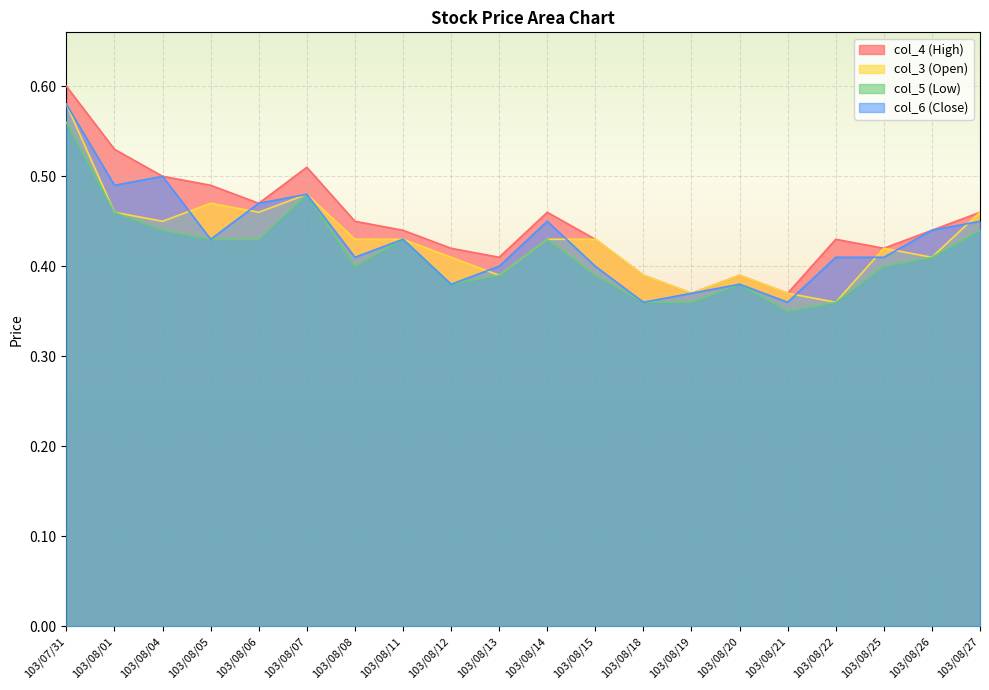

Which category has the lowest value across all series?

103/08/21